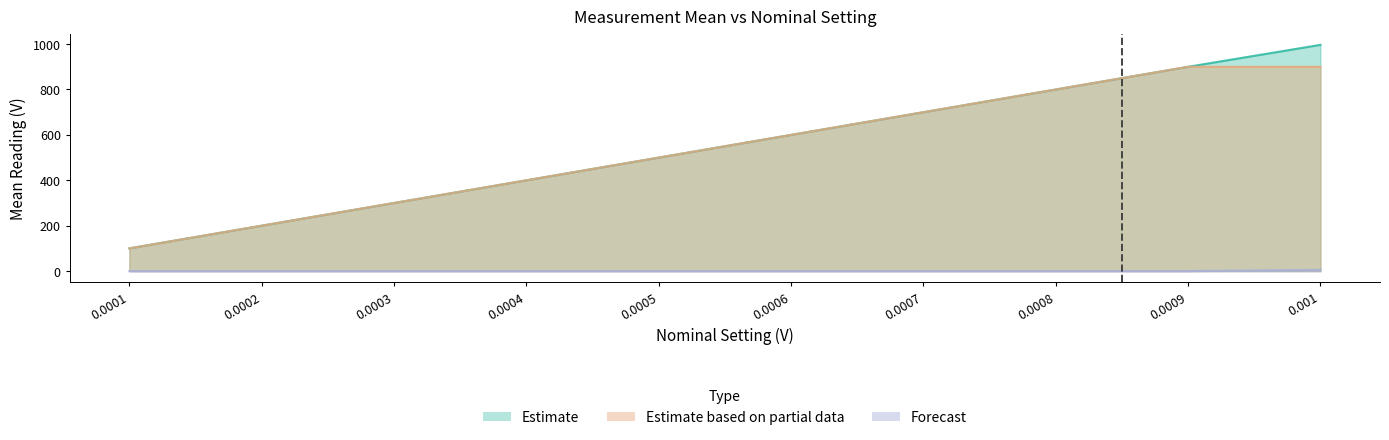

Rank the categories by Estimate based on partial data value from highest to lowest.

0.0009, 0.001, 0.0008, 0.0007, 0.0006, 0.0005, 0.0004, 0.0003, 0.0002, 0.0001